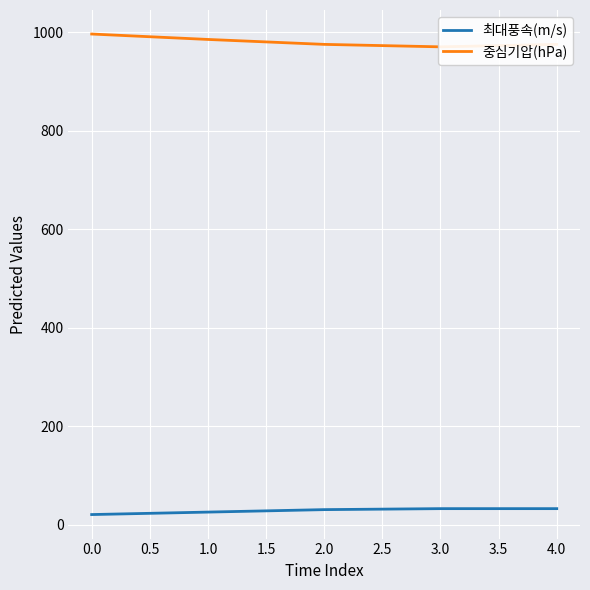

How many series are shown in this chart?

2